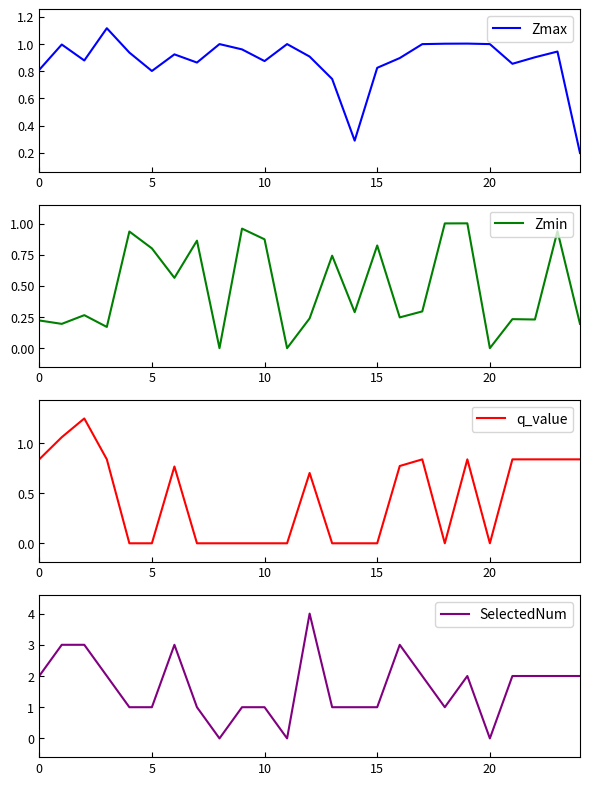

What are all the series names shown in the legend?

Zmax, Zmin, q_value, SelectedNum